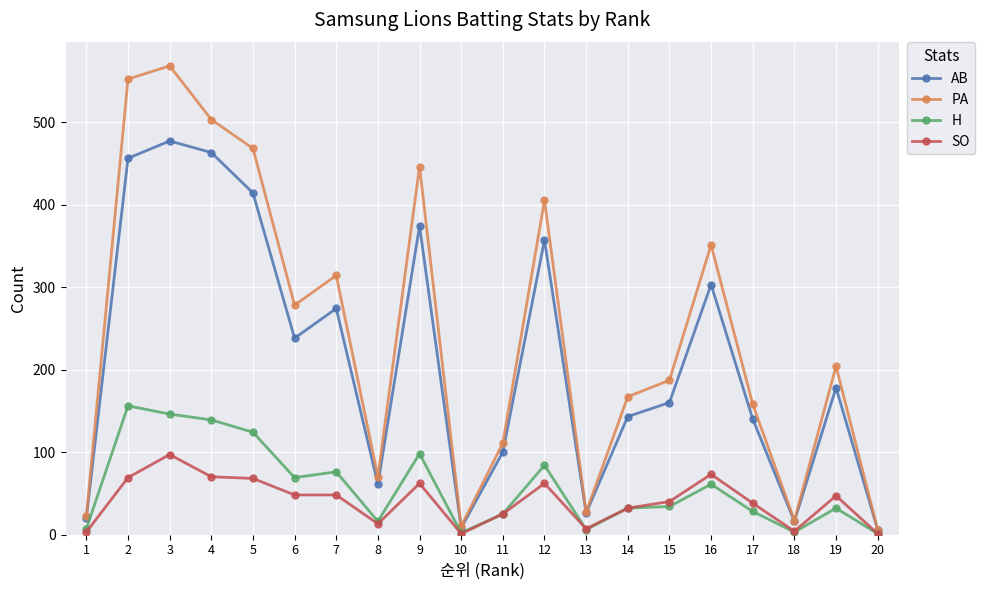

What is the difference between the second highest and minimum values in the H series?

145